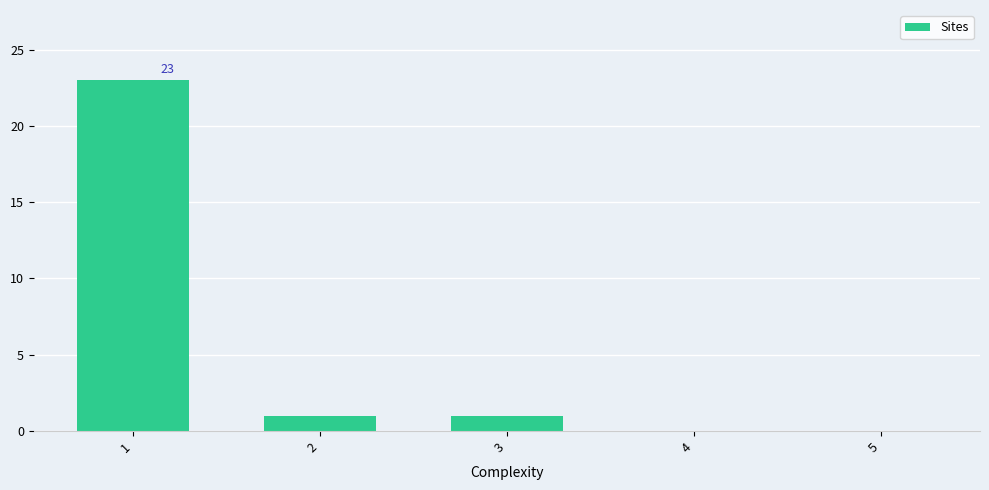

The chart shows a value of 1 at 2. True or false?

True